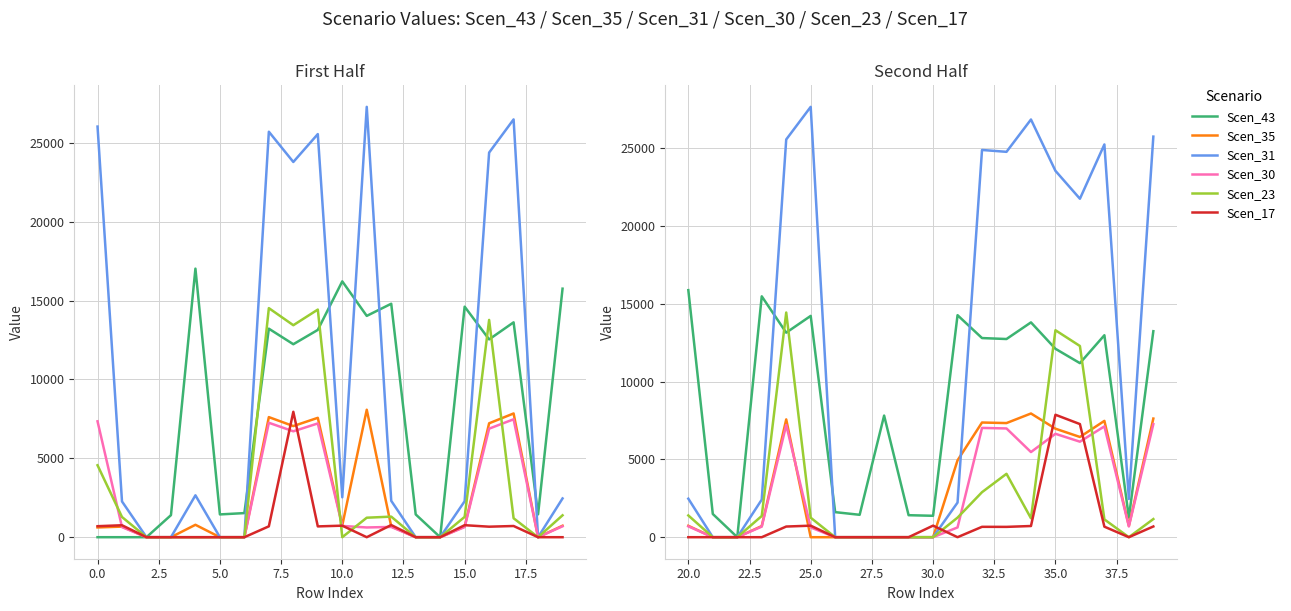

The Scen_23 series shows -8677.8 at 12.5. True or false?

False